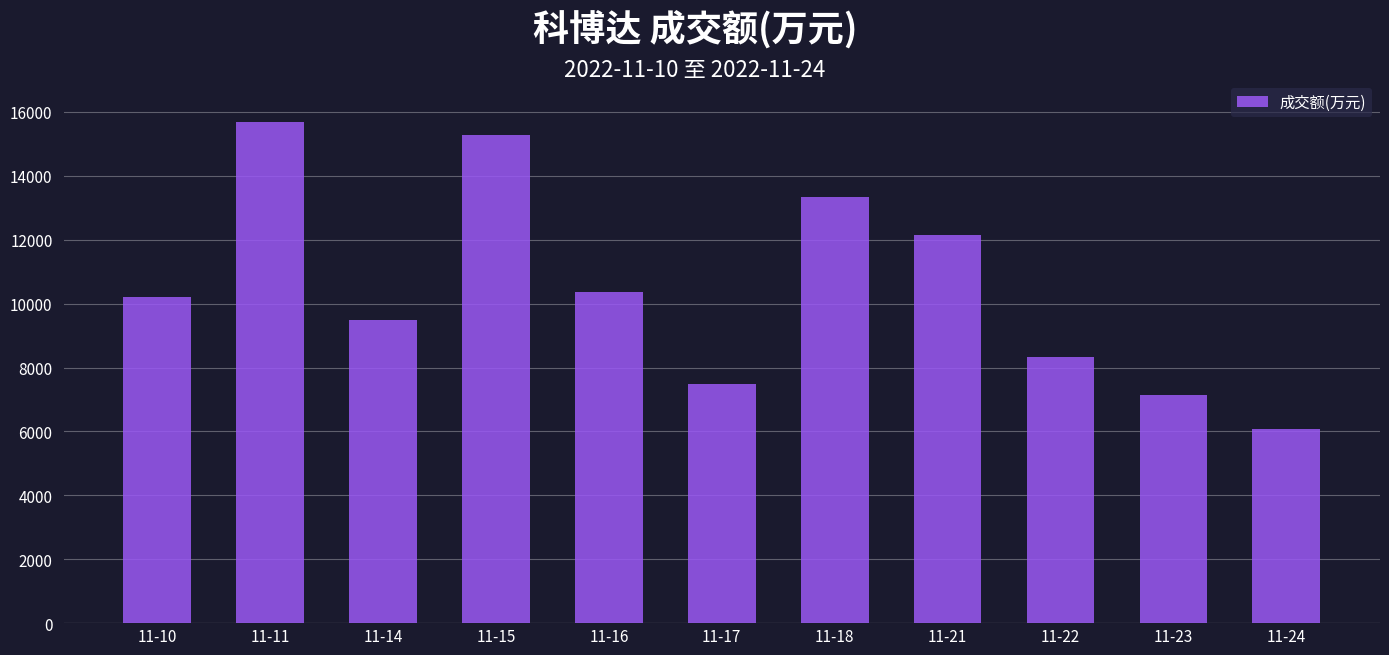

Reading right to left, extract all data points from this chart.

11-24=6088	11-23=7127	11-22=8328	11-21=12138	11-18=13347	11-17=7487	11-16=10377	11-15=15286	11-14=9479	11-11=15687	11-10=10199